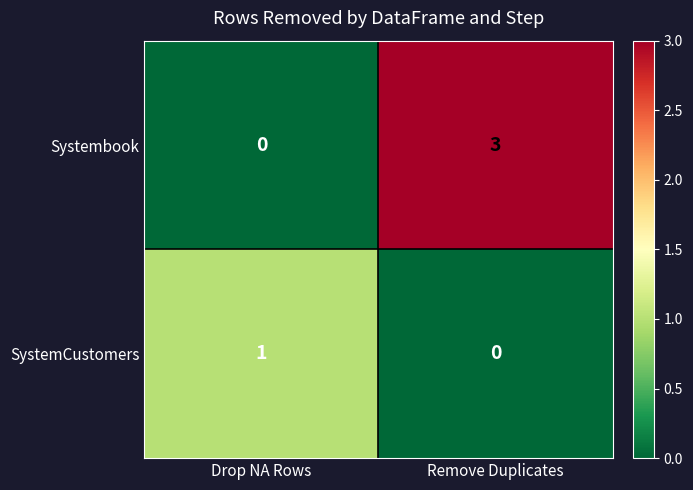

What is the difference between the maximum and minimum values in the Systembook series?

3